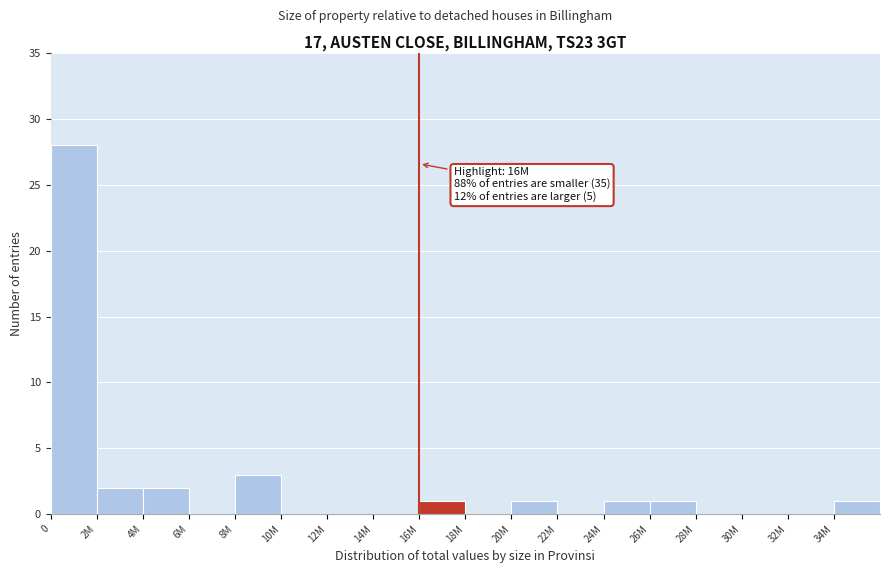

Reading right to left, transcribe all the data shown in this chart.

34M=1	32M=0	30M=0	28M=0	26M=1	24M=1	22M=0	20M=1	18M=0	16M=1	14M=0	12M=0	10M=0	8M=3	6M=0	4M=2	2M=2	0=28